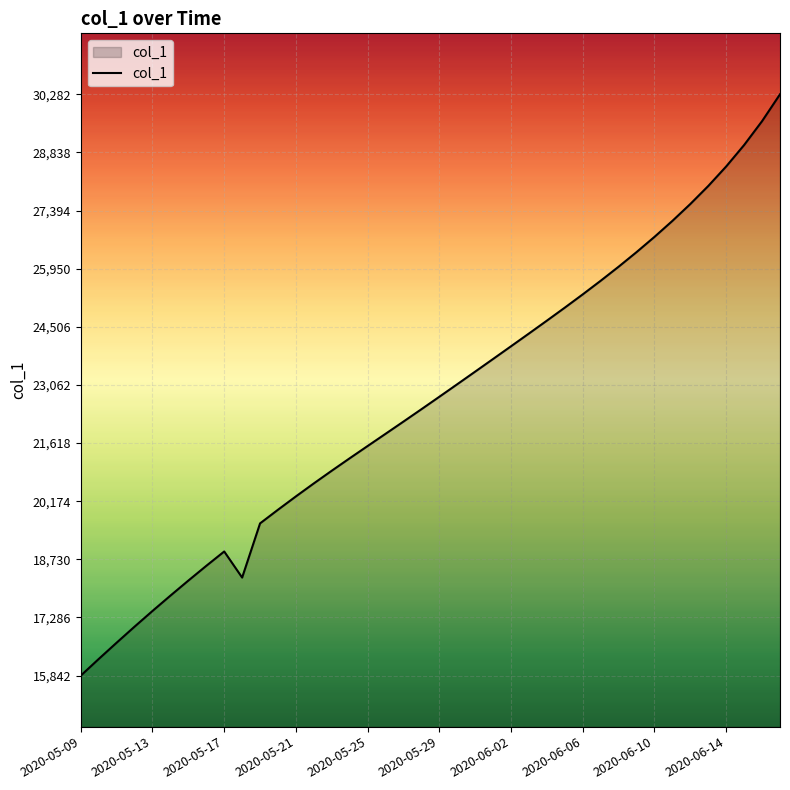

What is the difference between the maximum and minimum values?

14439.6